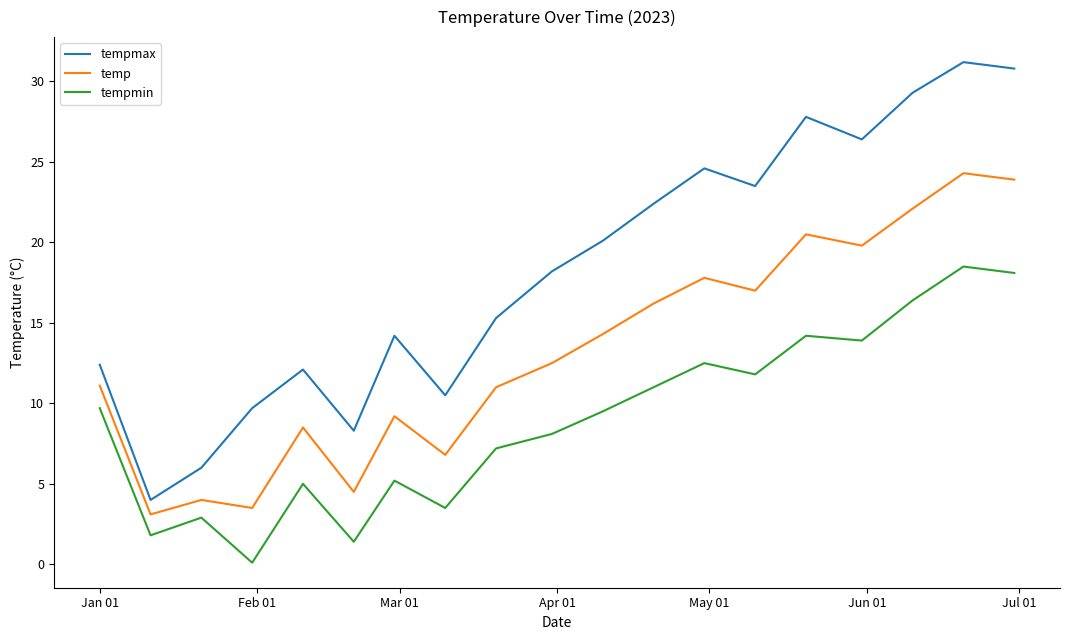

What are all the series names shown in the legend?

tempmax, temp, tempmin